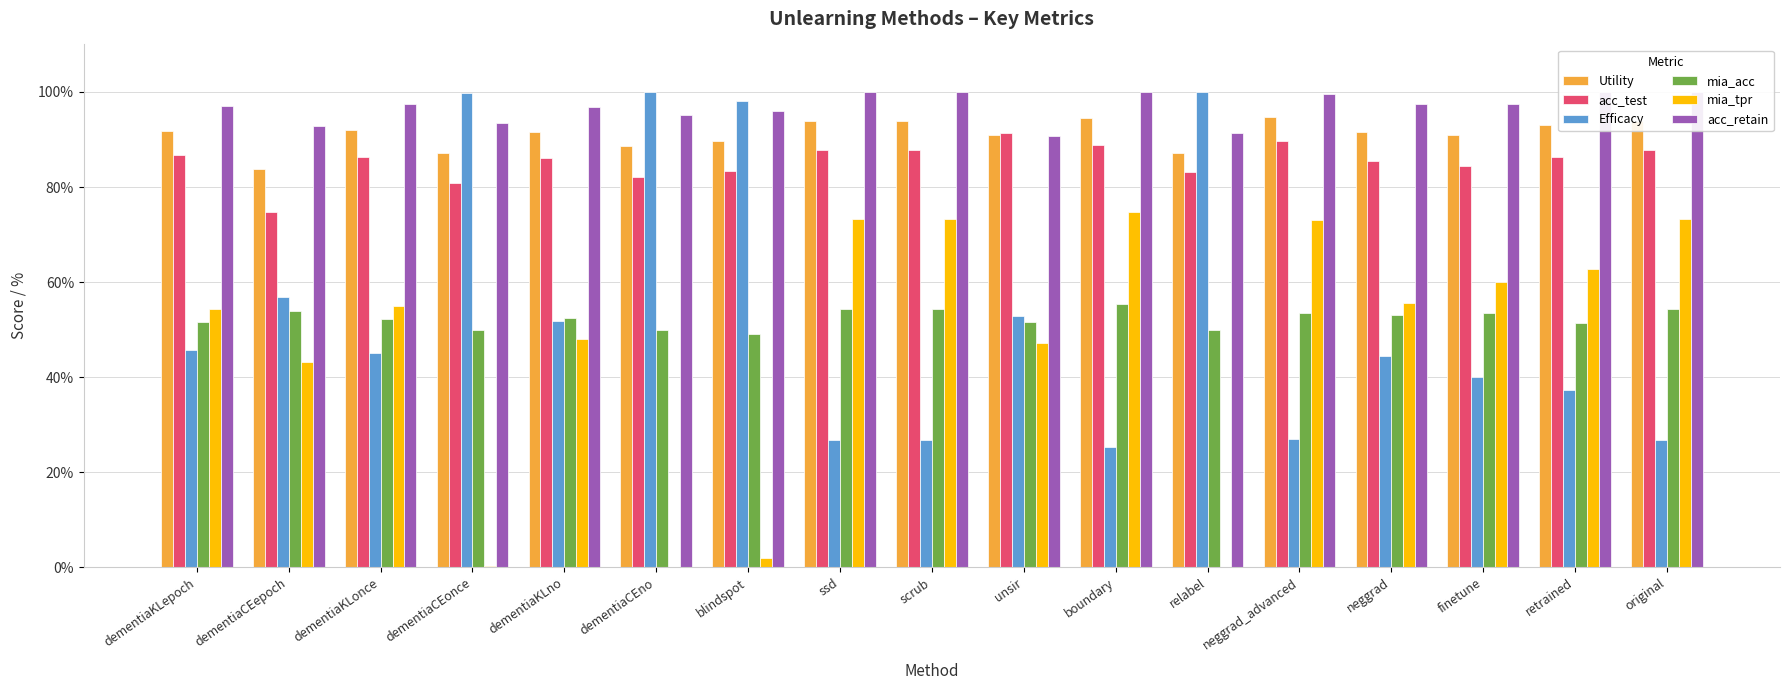

The acc_test series shows 88.9 at boundary. True or false?

True